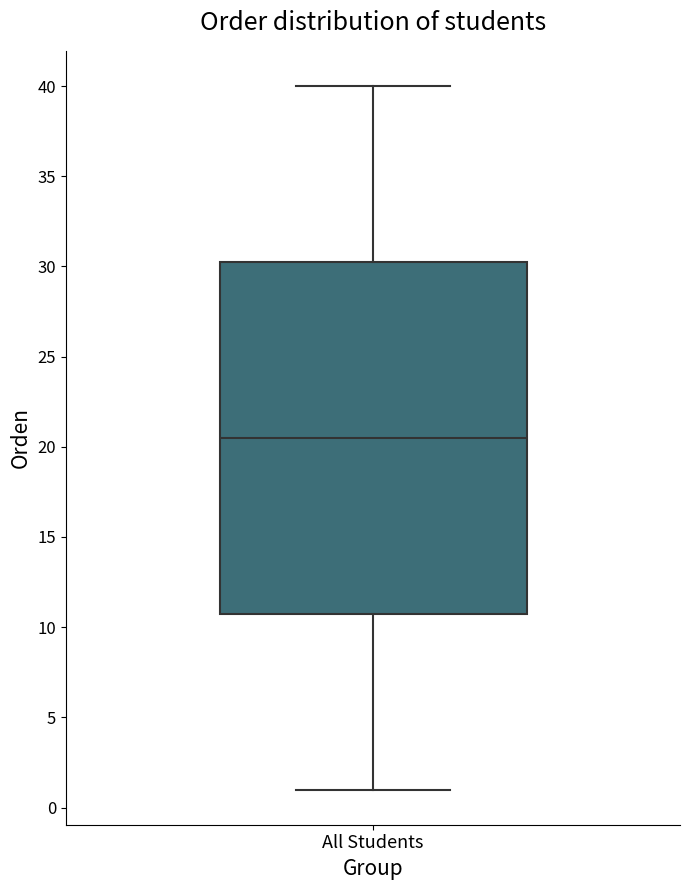

Transcribe this box plot: give where the median line is, the range the box spans, and where the two whiskers end, as read against the y-axis. The values are not printed on the chart, so give them approximately, as read against the axis.

median 20.5, box 11.0 to 30.5, whiskers 1.0 to 40.0